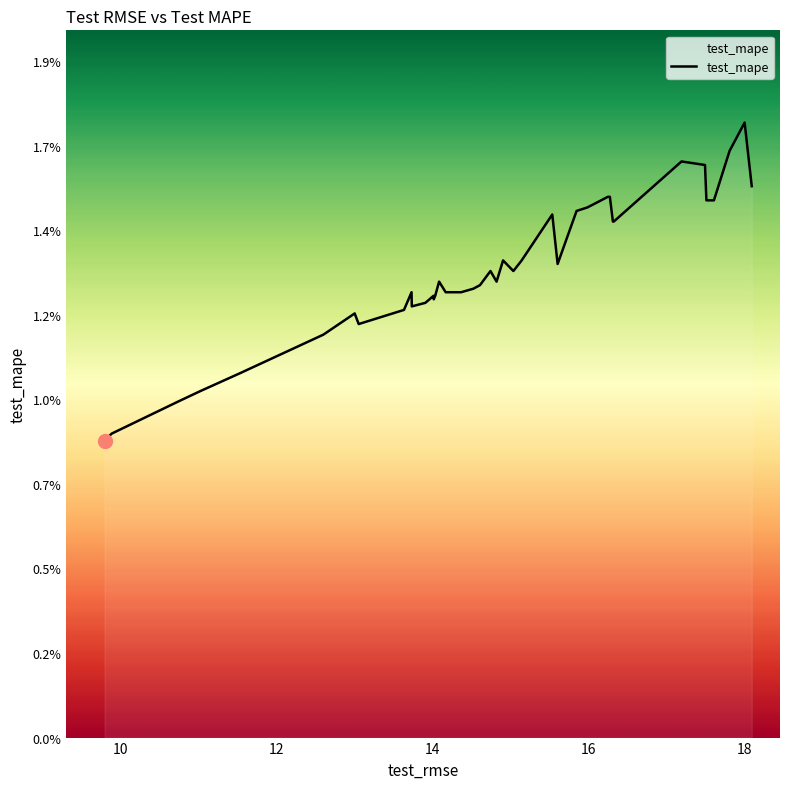

How many interior local peaks (higher than both neighbors) does the data have?

9